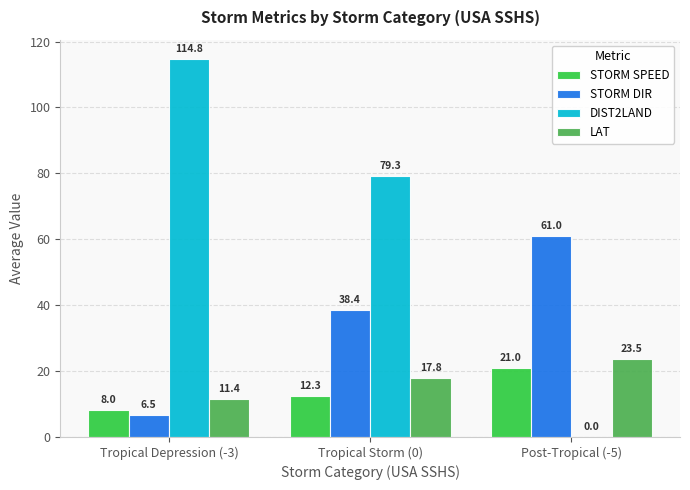

How many groups of bars are there?

3